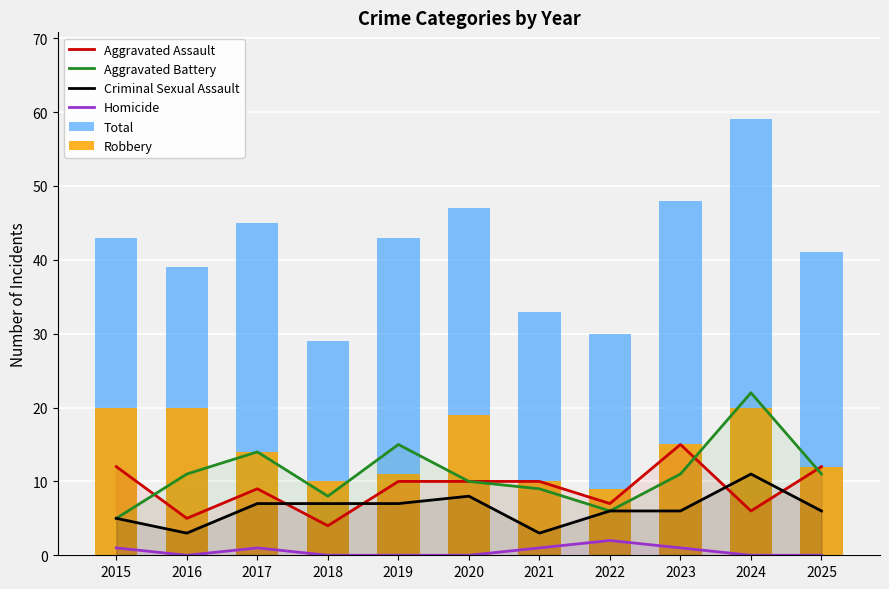

What is the sum of the Criminal Sexual Assault values at 2024 and 2023?

17